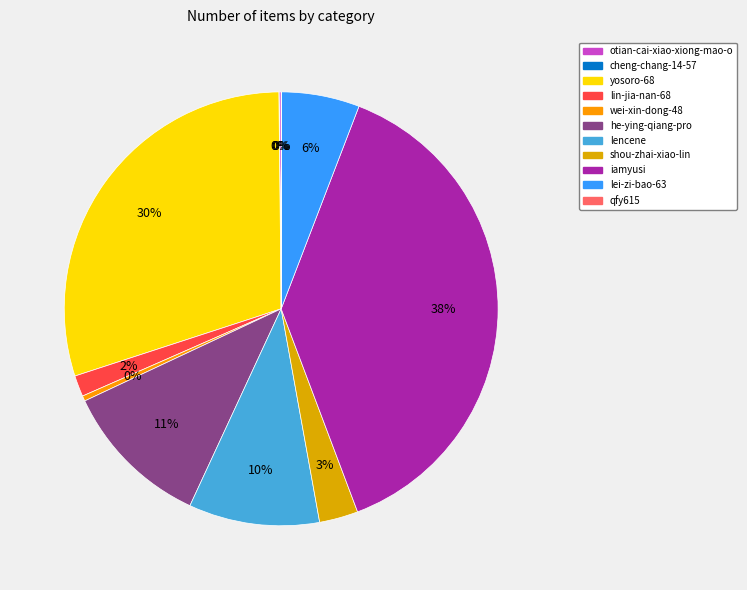

How many slices are in this pie chart?

11